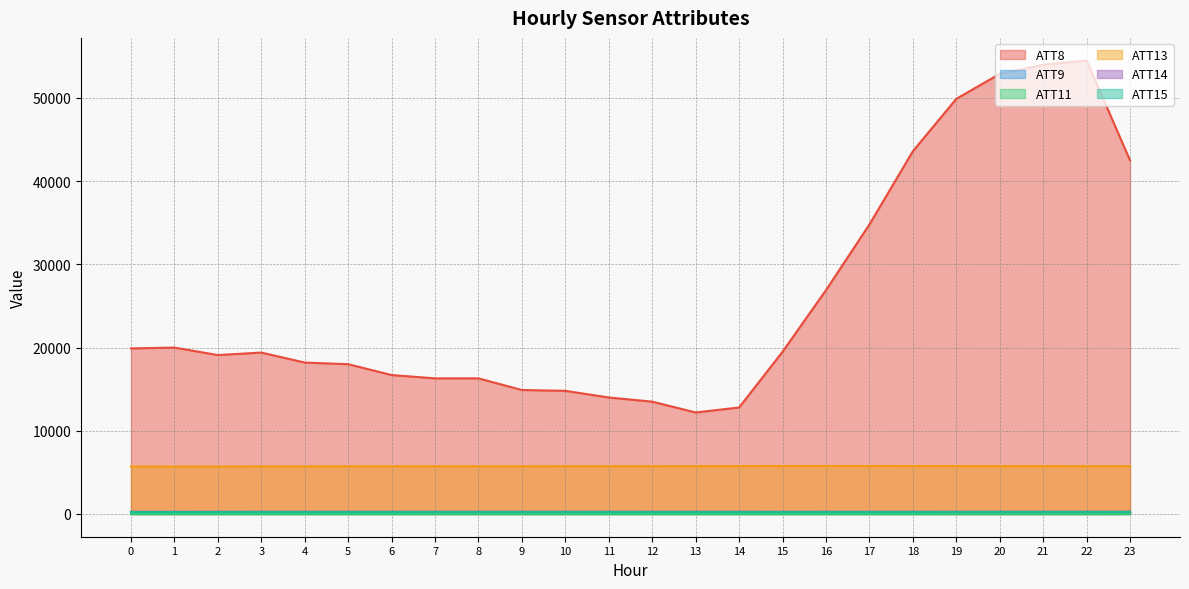

List the labels in order of ATT14 value, smallest first.

0, 1, 23, 22, 2, 21, 20, 19, 3, 18, 14, 17, 4, 16, 13, 15, 5, 6, 12, 7, 11, 10, 8, 9